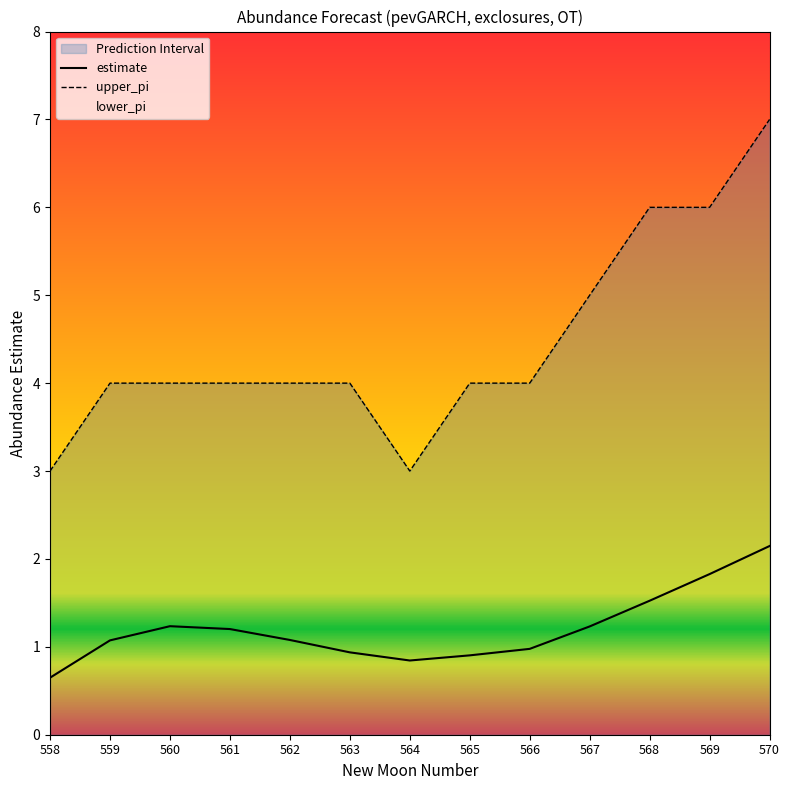

True or false: estimate and upper_pi intersect in this chart.

False